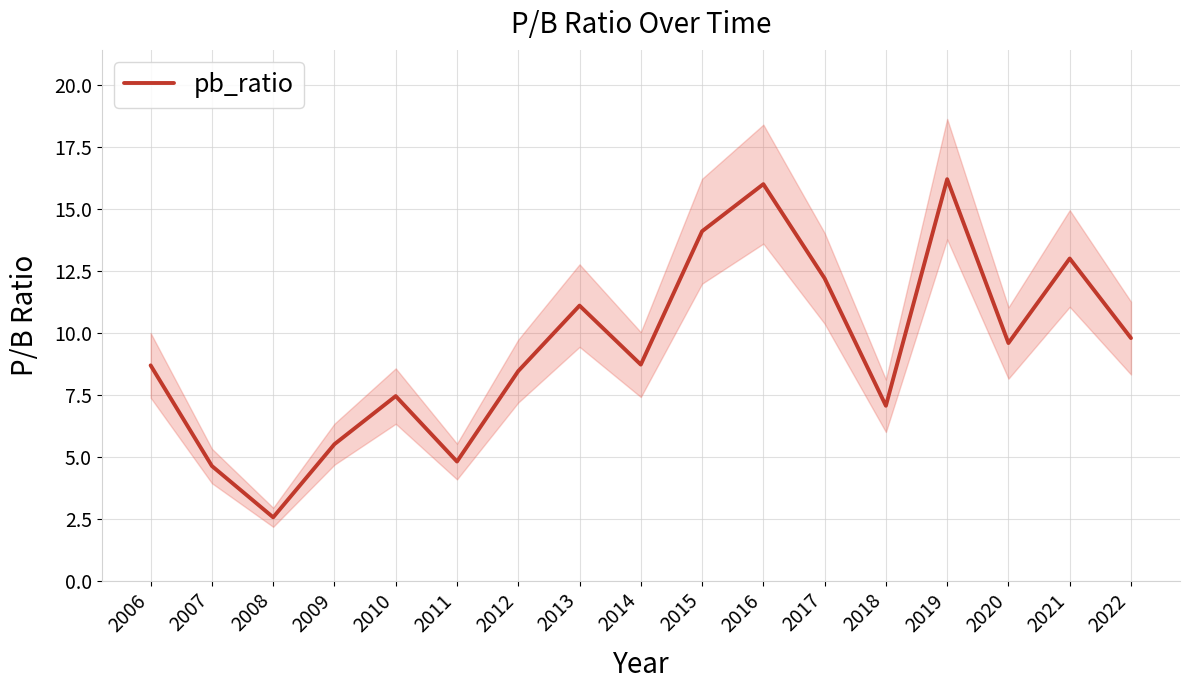

Between 2008 and 2014, which is larger?

2014